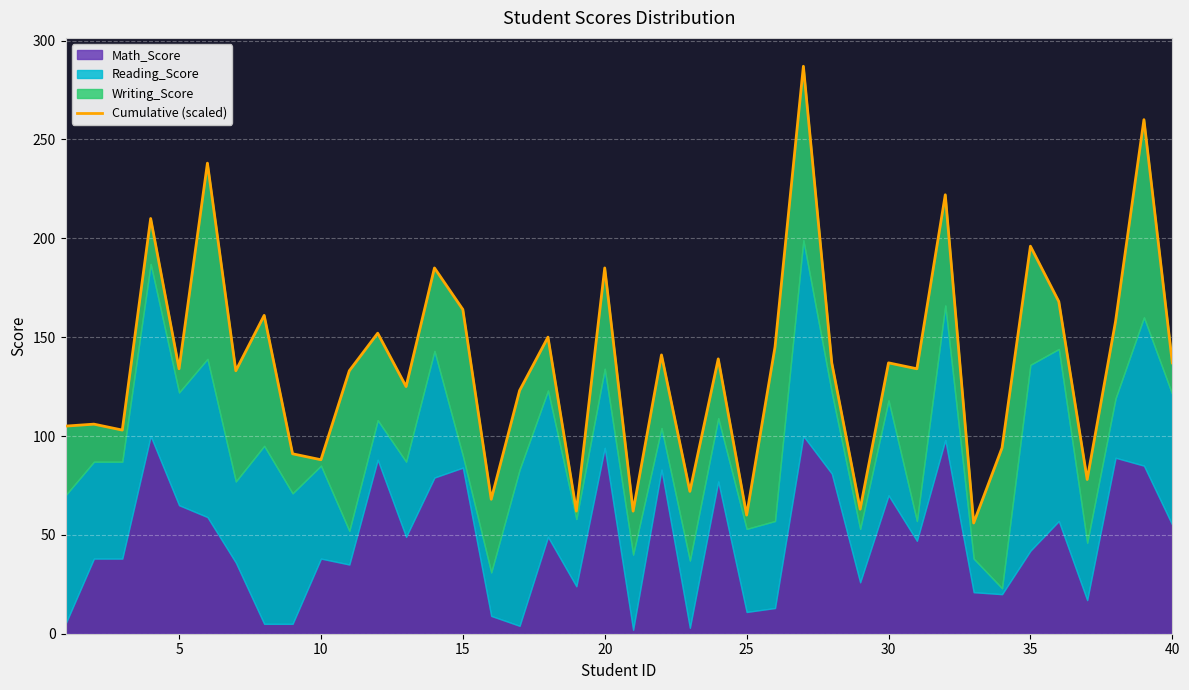

True or false: there are more than 1 points higher than both neighbors.

True